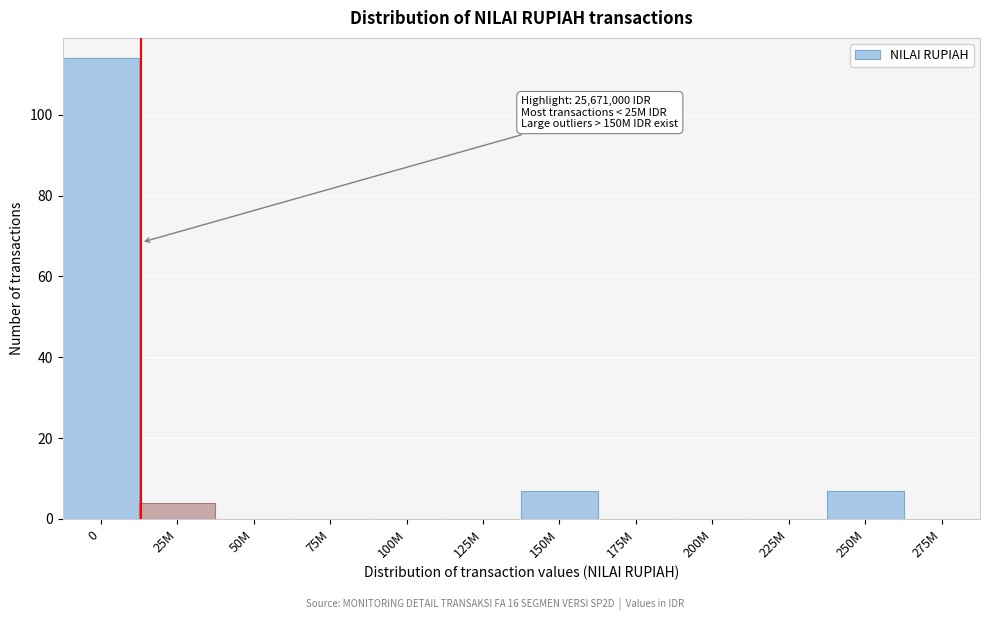

Reading left to right, list all the values displayed in this chart.

0=114	25M=4	50M=0	75M=0	100M=0	125M=0	150M=7	175M=0	200M=0	225M=0	250M=7	275M=0